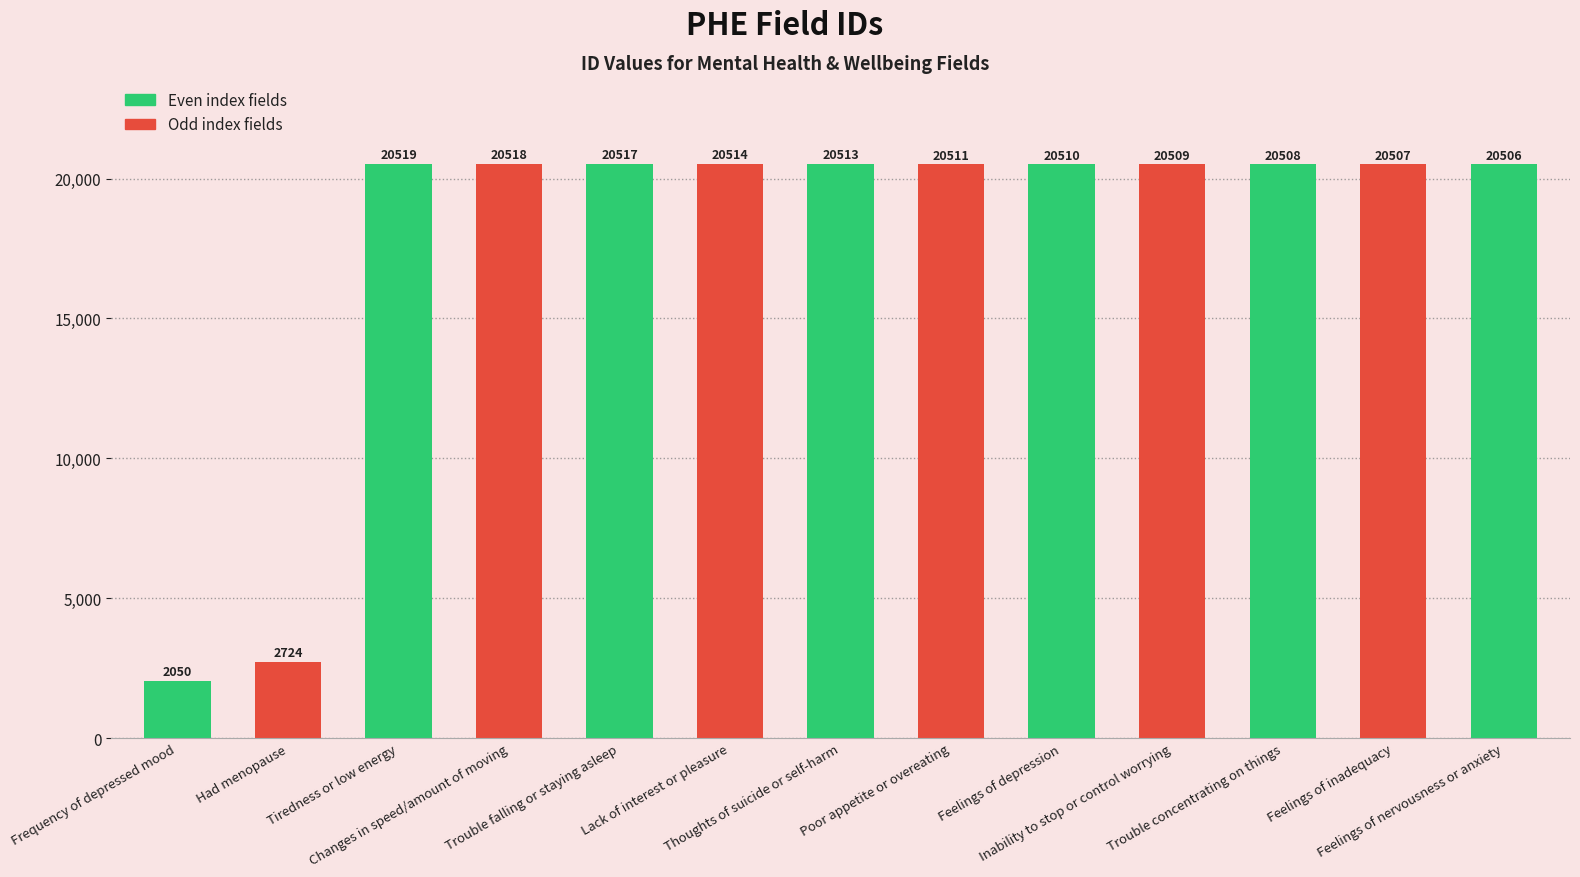

Rank the categories by value from lowest to highest.

Frequency of depressed mood, Had menopause, Feelings of nervousness or anxiety, Feelings of inadequacy, Trouble concentrating on things, Inability to stop or control worrying, Feelings of depression, Poor appetite or overeating, Thoughts of suicide or self-harm, Lack of interest or pleasure, Trouble falling or staying asleep, Changes in speed/amount of moving, Tiredness or low energy